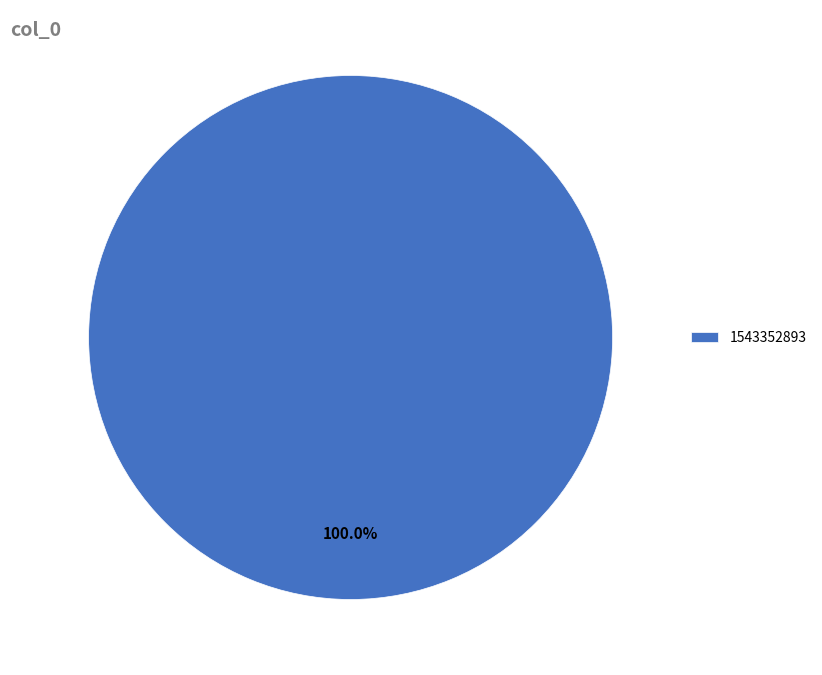

Rank the categories by value from highest to lowest.

1543352893